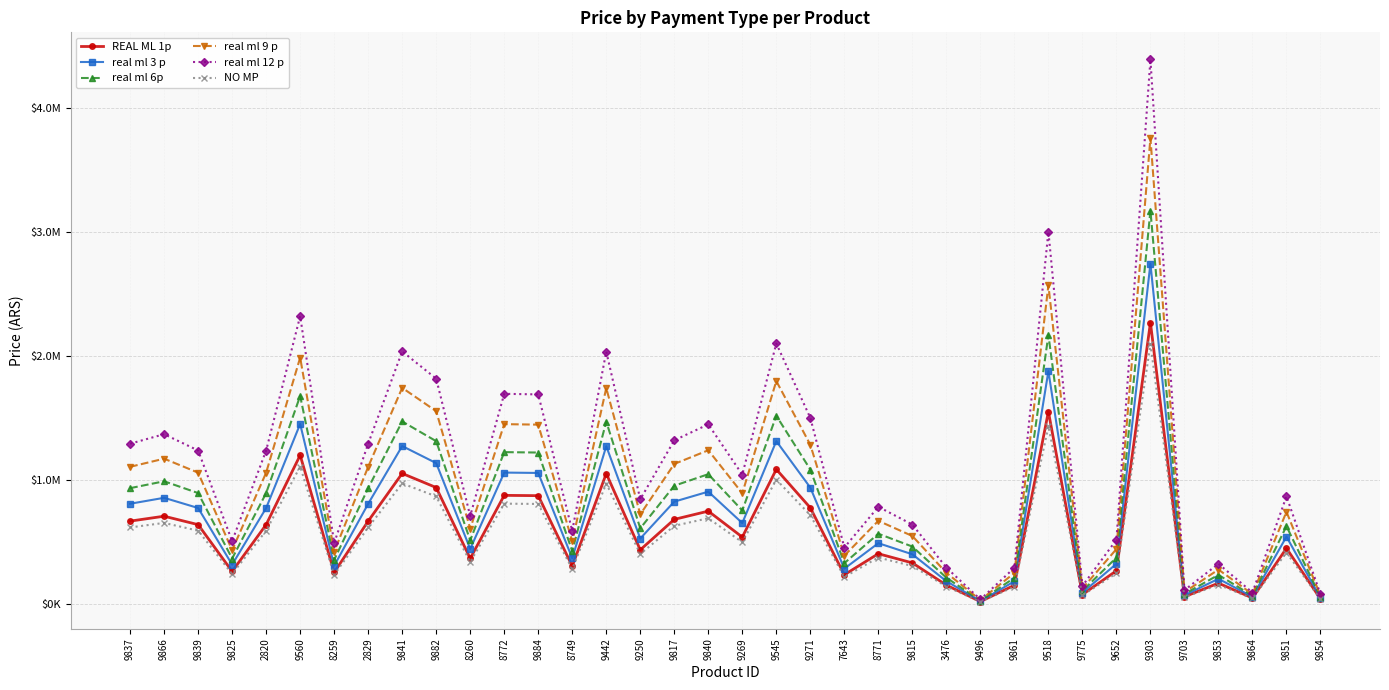

How many distinct data groups are displayed?

6